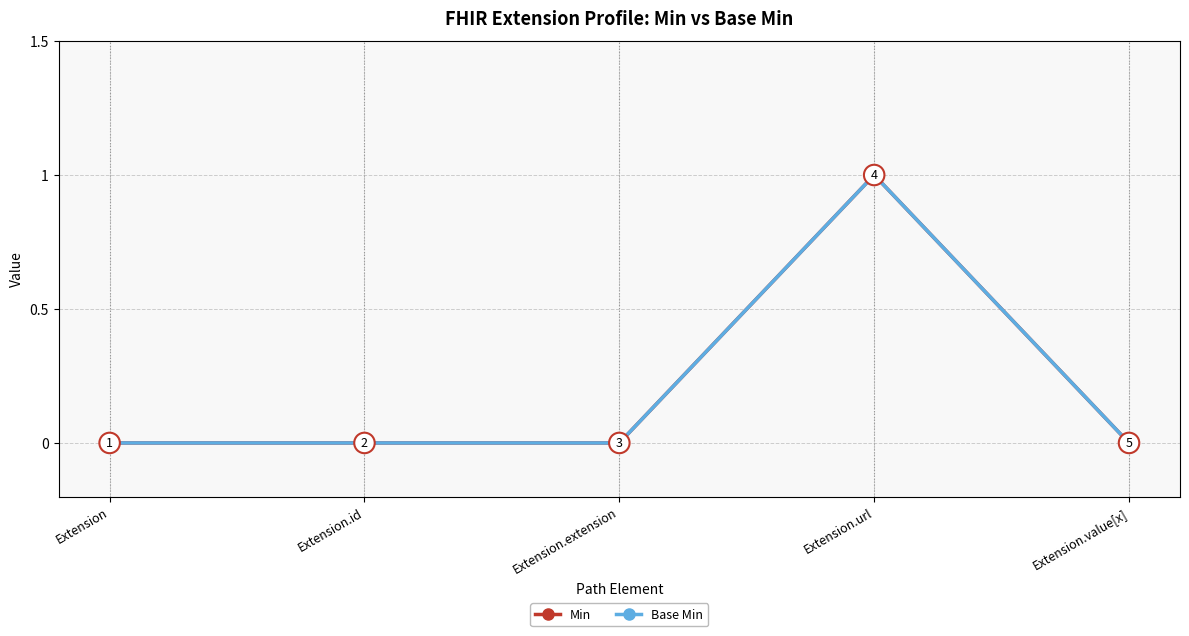

What is the difference between the maximum and minimum values in the Min series?

1